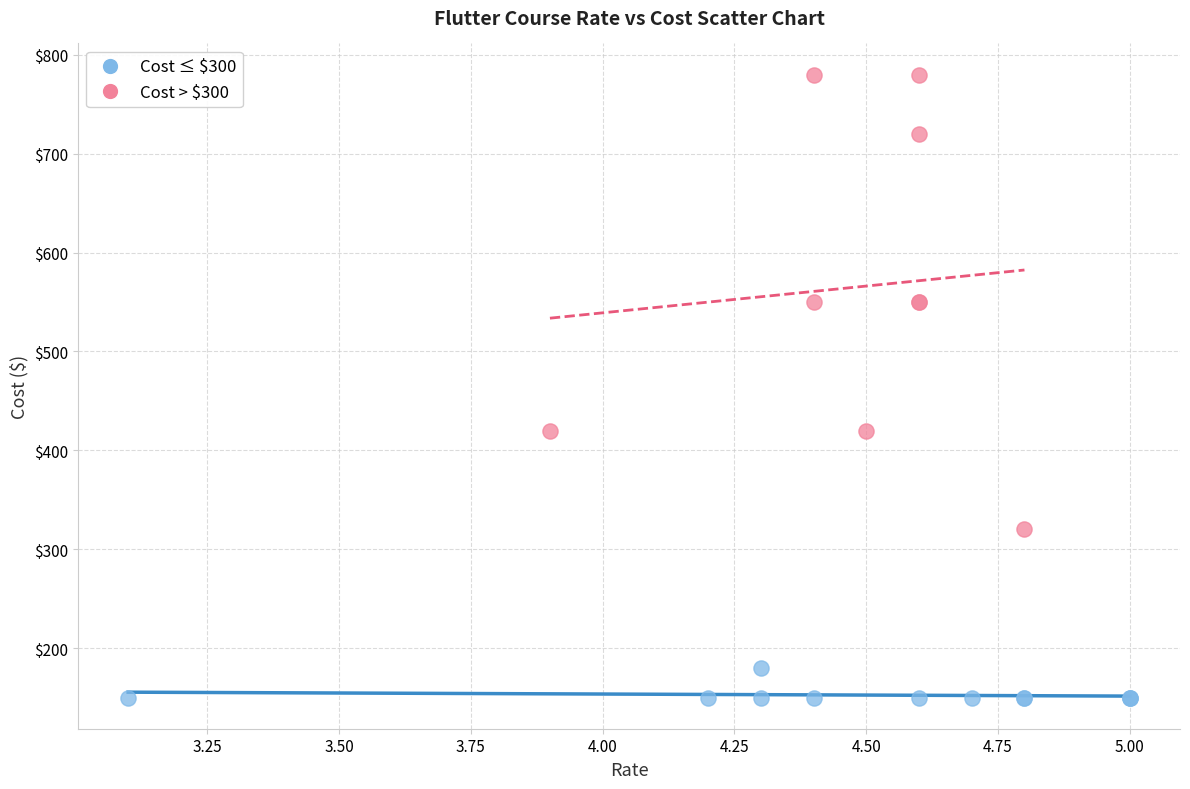

Which series has the widest spread of Y values?

Cost > $300